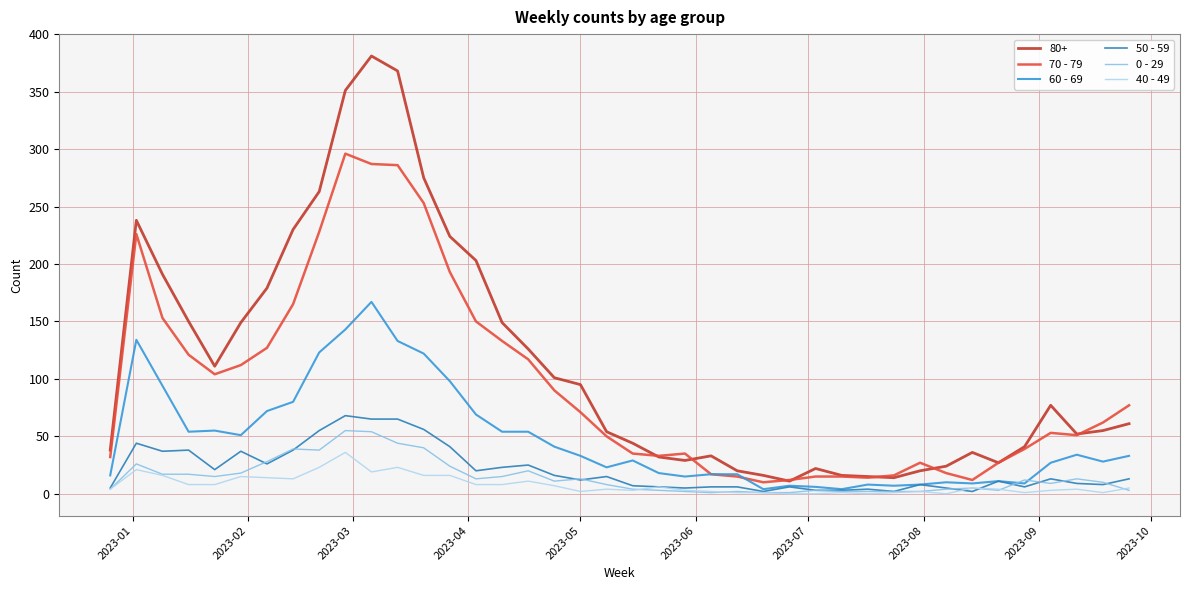

Does the chart have visible grid lines?

Yes